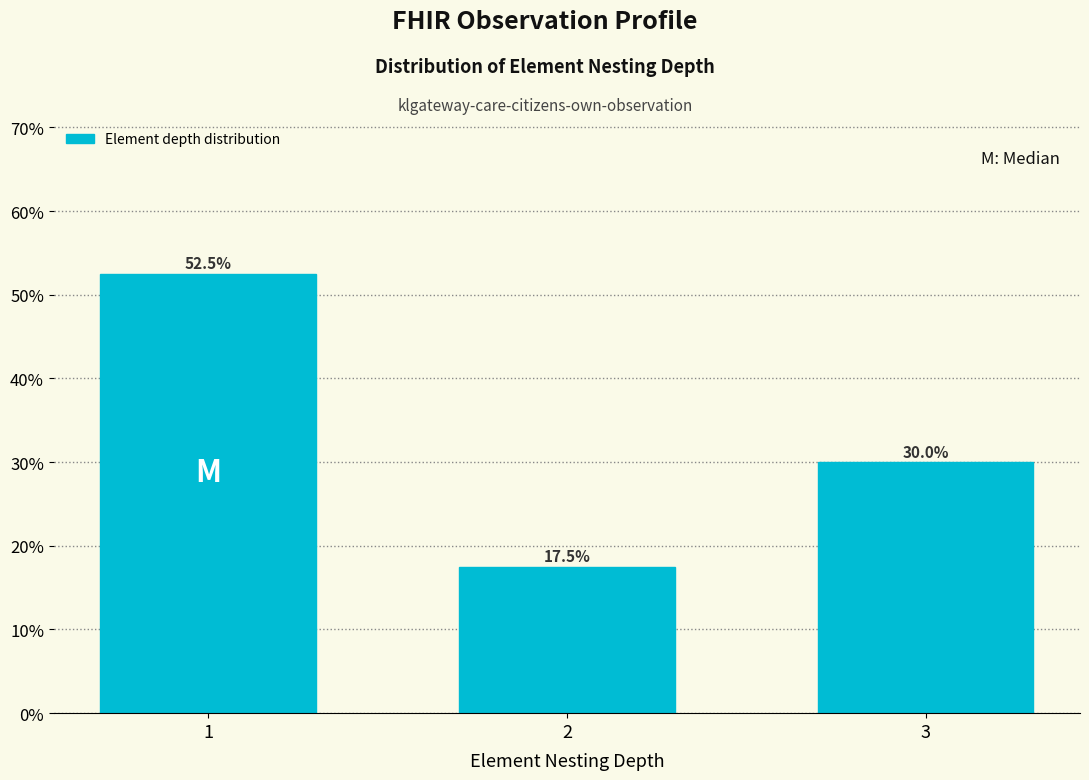

Reading left to right, what are all the values shown in this chart?

1=52.5	2=17.5	3=30.0